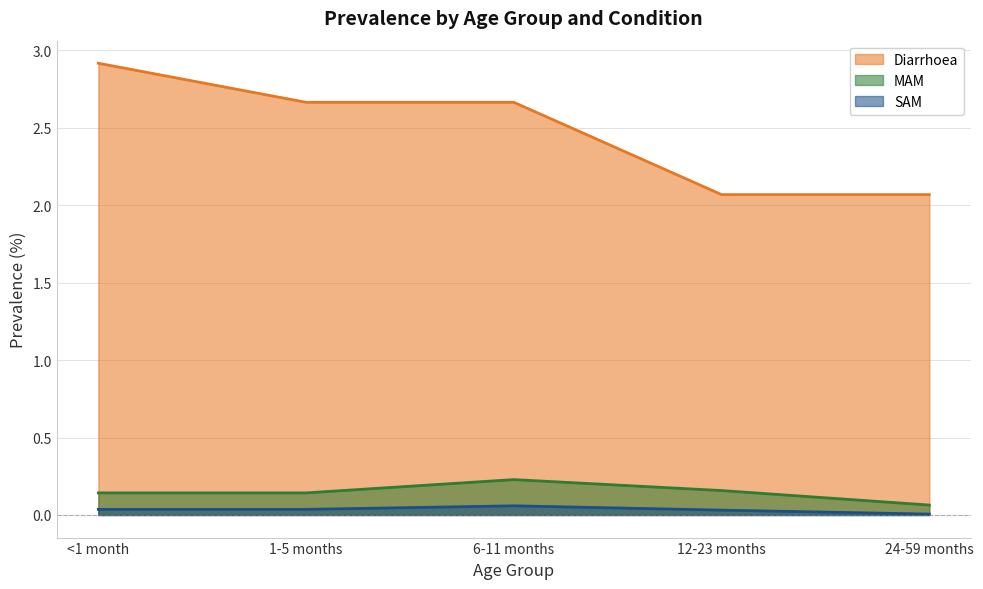

What is the difference between the highest and lowest values at 24-59 months?

2.1